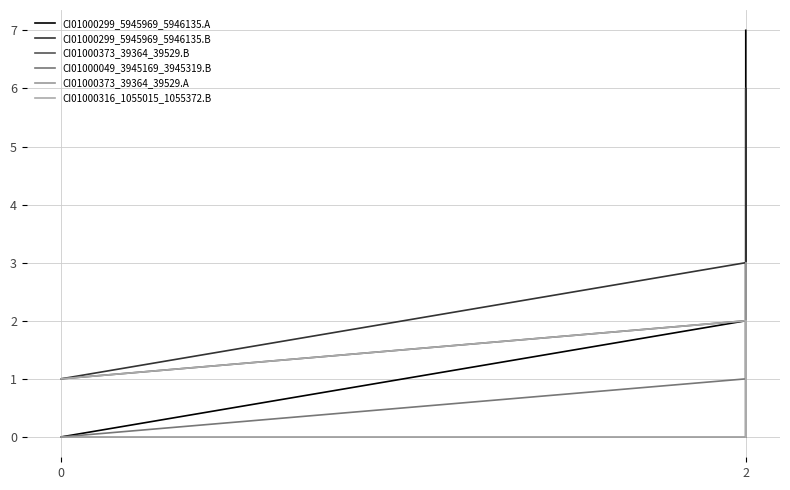

True or false: CI01000373_39364_39529.A has more than 0 points higher than both neighbors.

False